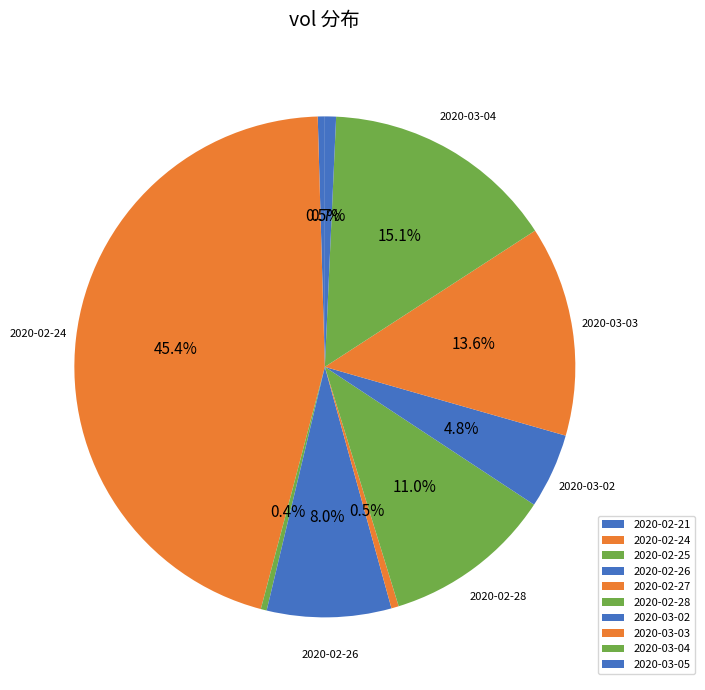

Count the number of slices in the pie.

10